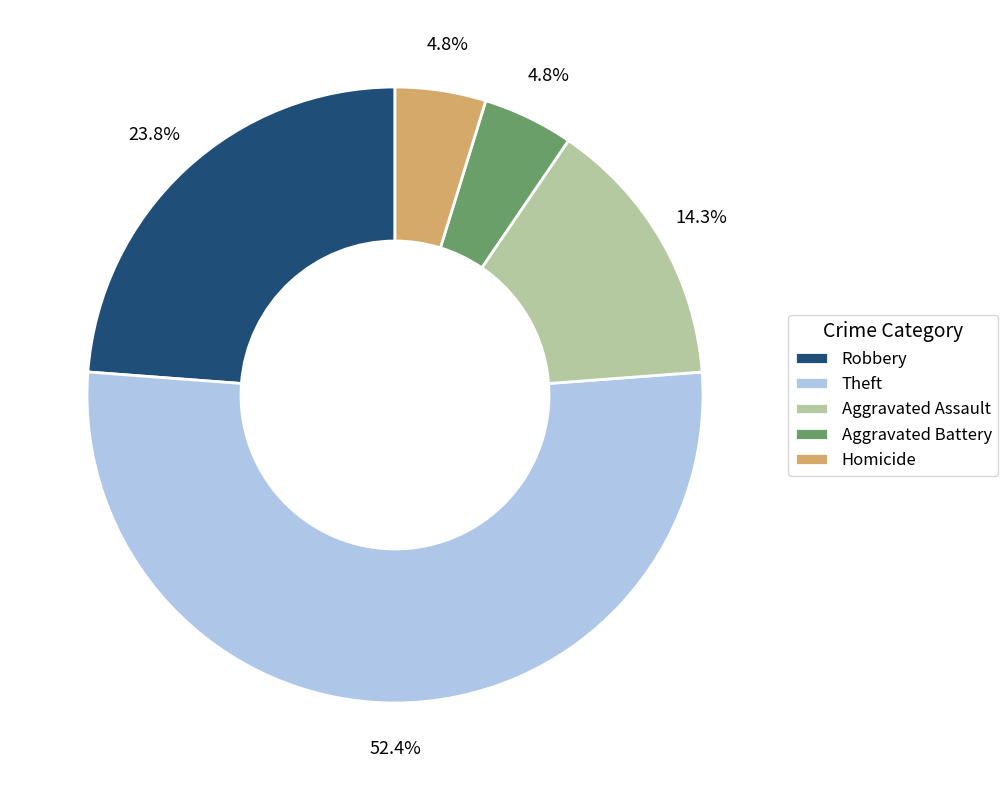

True or false: Aggravated Assault accounts for 22% of the total.

False